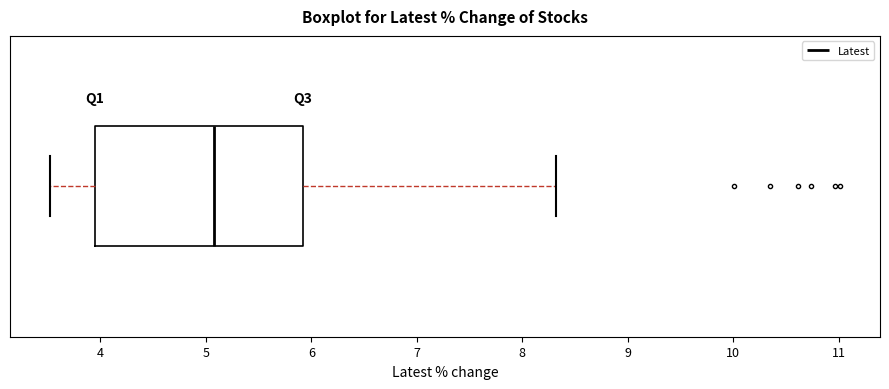

Read this box plot against the x-axis: the position of the median line, the range covered by the box, and the ends of both whiskers. The values are not printed on the chart, so give them approximately, as read against the axis.

median 5.1, box 4.0 to 5.9, whiskers 3.5 to 8.3